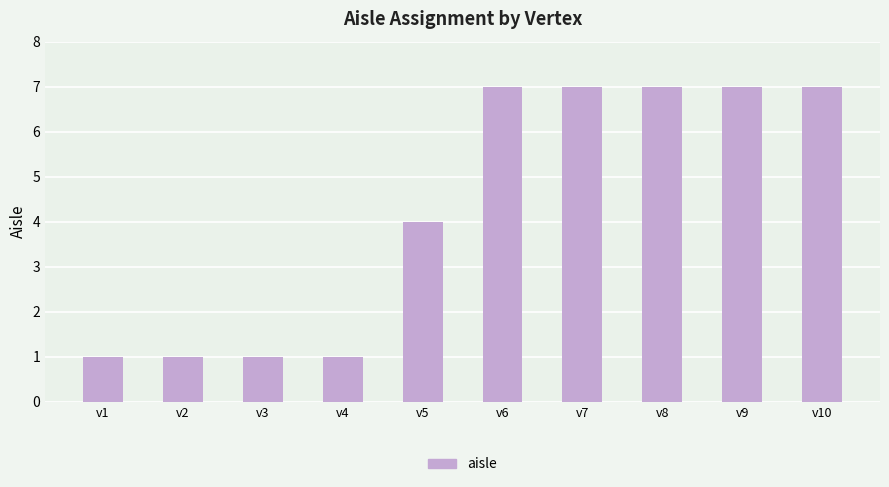

At which label is the value closest to 4?

v5